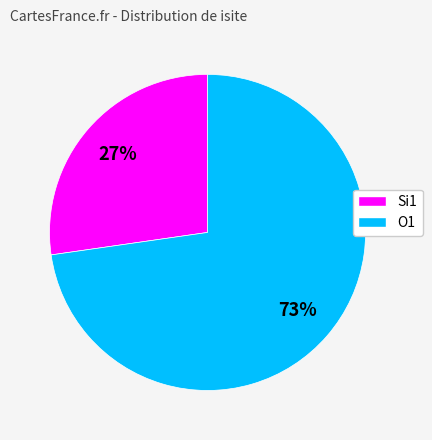

To the nearest percent, what is the average slice percentage?

50%